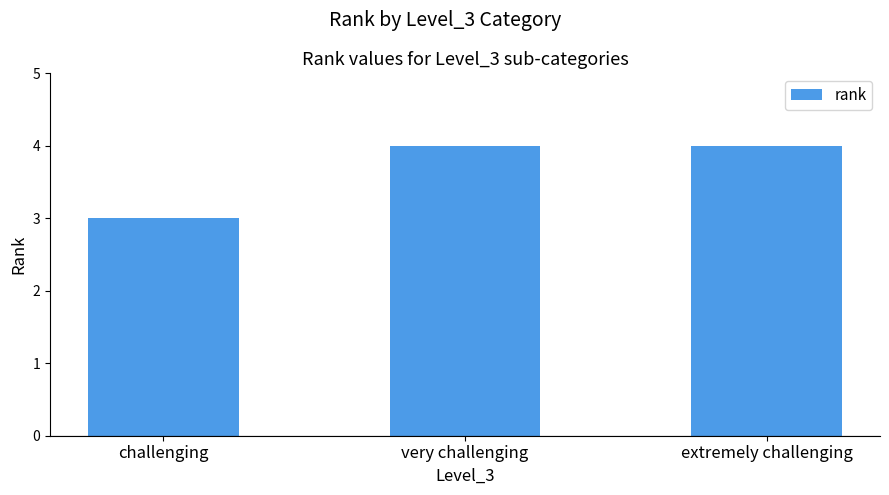

Approximately how many times larger is the value at extremely challenging compared to very challenging?

1.0